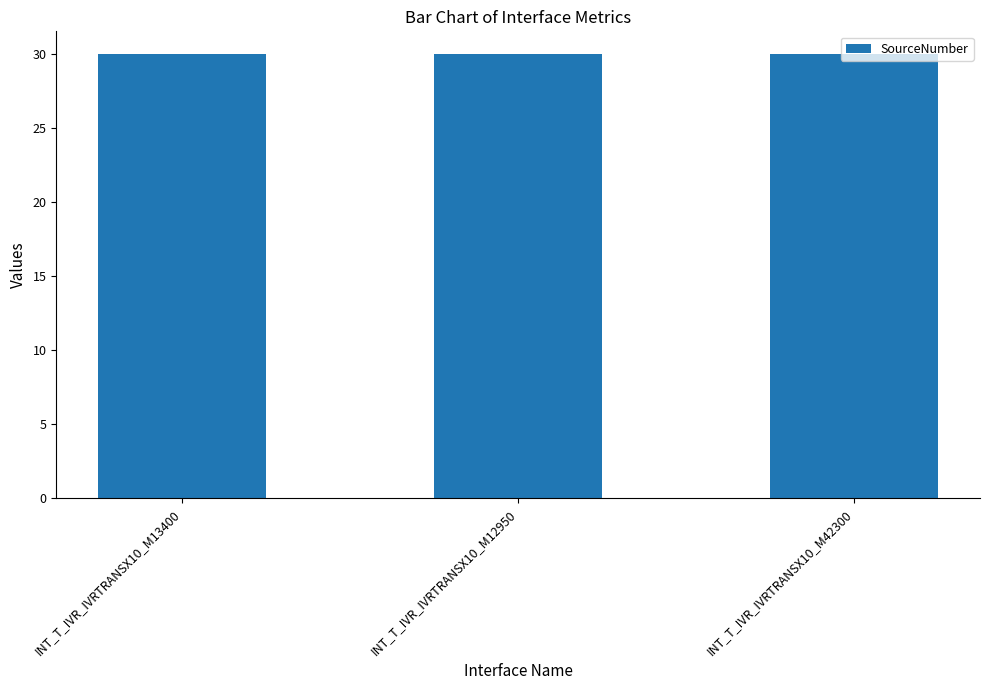

Between INT_T_IVR_IVRTRANSX10_M13400 and INT_T_IVR_IVRTRANSX10_M42300, which is larger?

INT_T_IVR_IVRTRANSX10_M13400